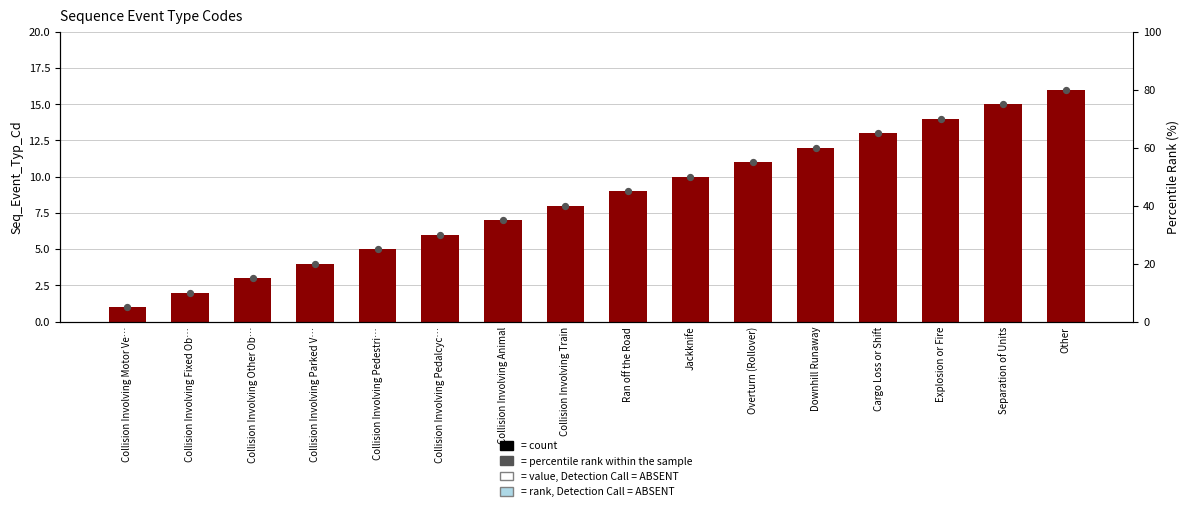

Approximately how many times larger is the value at Collision Involving Motor Ve… compared to Collision Involving Pedestri…?

0.2